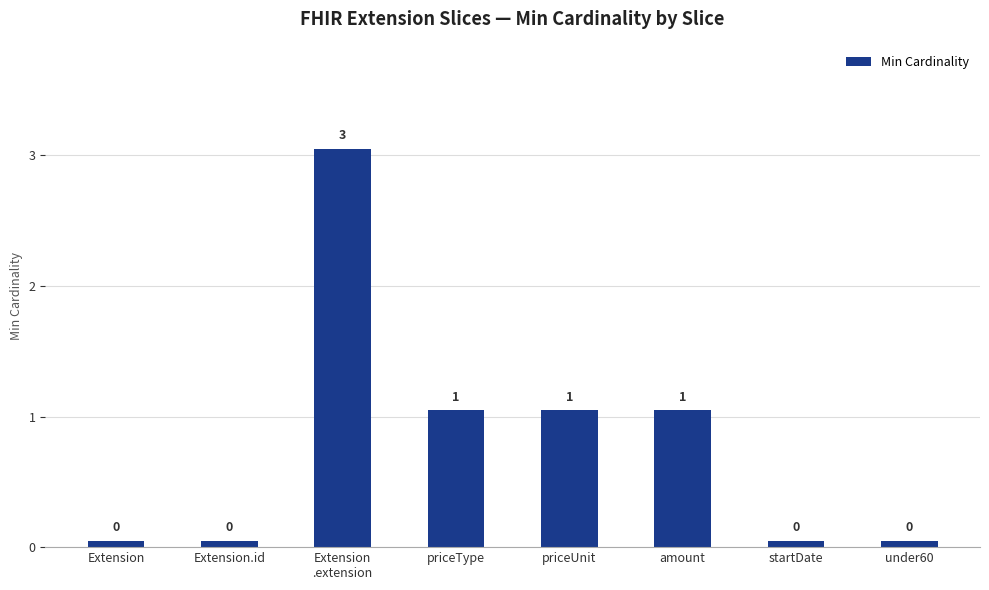

Is it true that the value at priceType is 0.6?

False